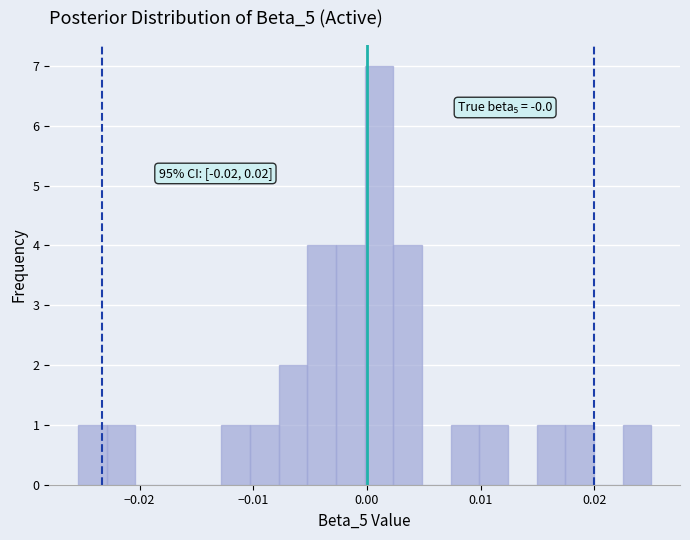

Read against the x-axis, roughly where is the centre of the tallest bar?

0.001